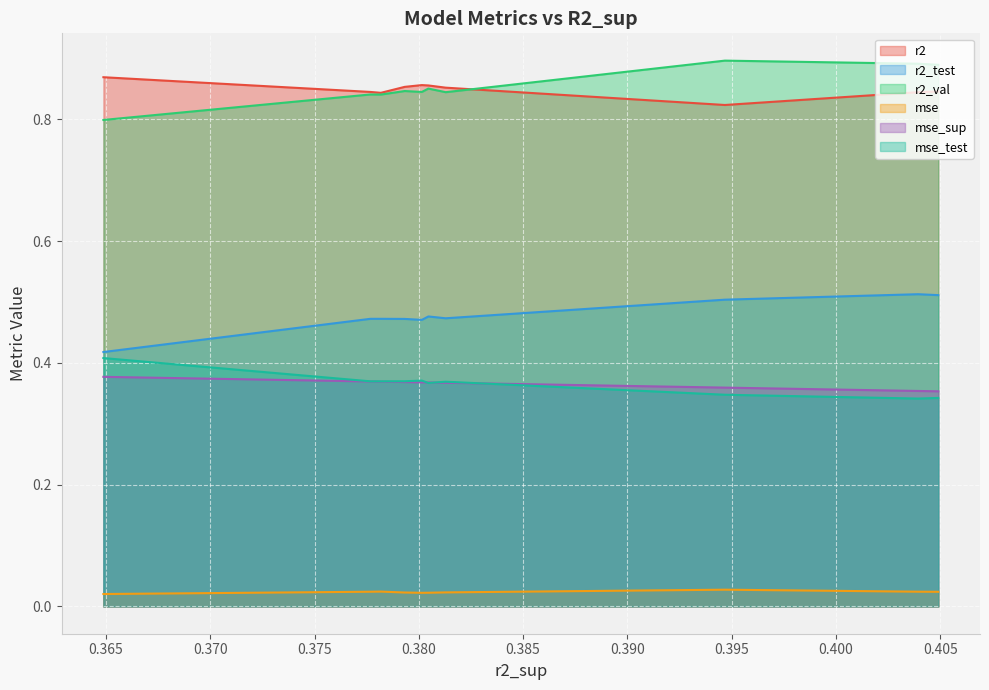

True or false: r2_test and r2_val intersect in this chart.

False